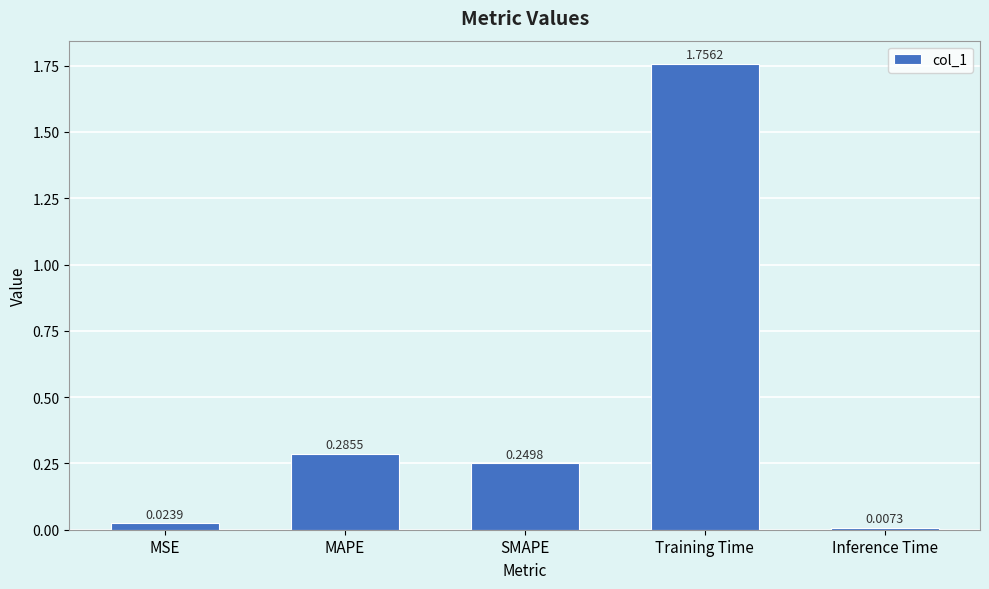

The chart shows a value of 2.7 at Training Time. True or false?

False